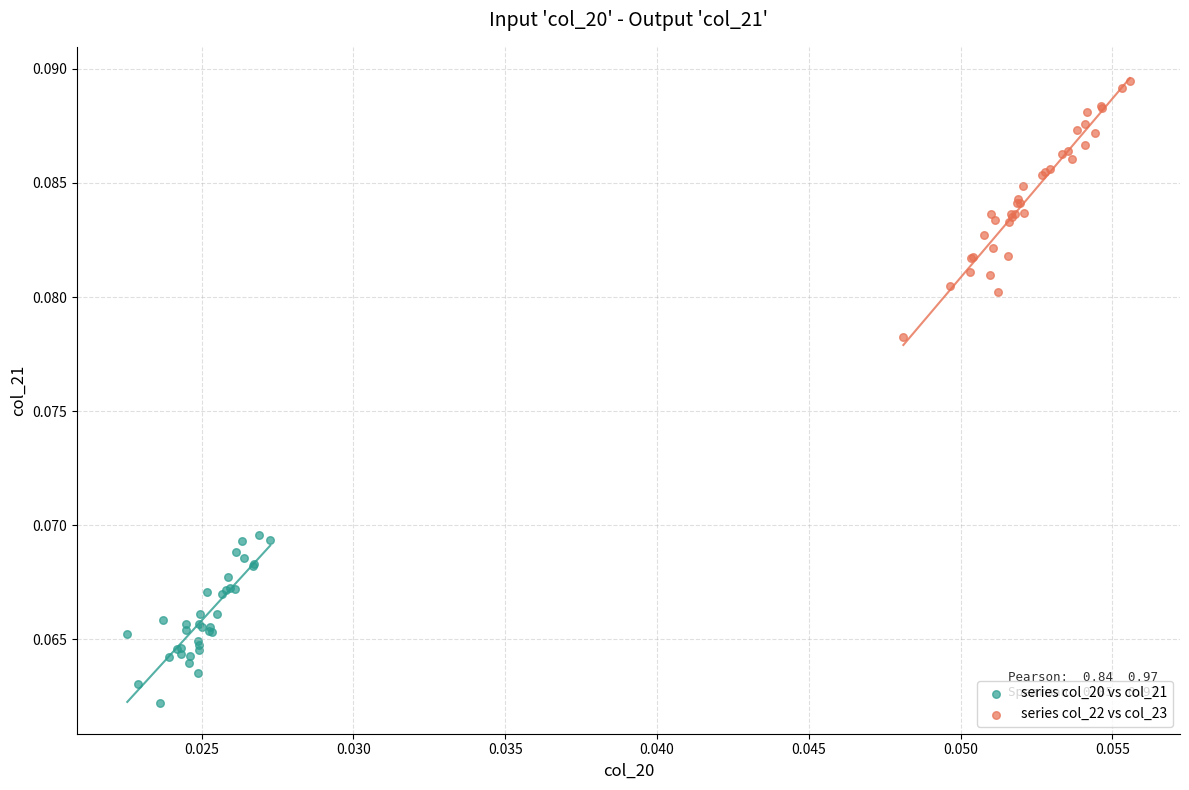

Which series has the largest Y range (max minus min)?

series col_22 vs col_23